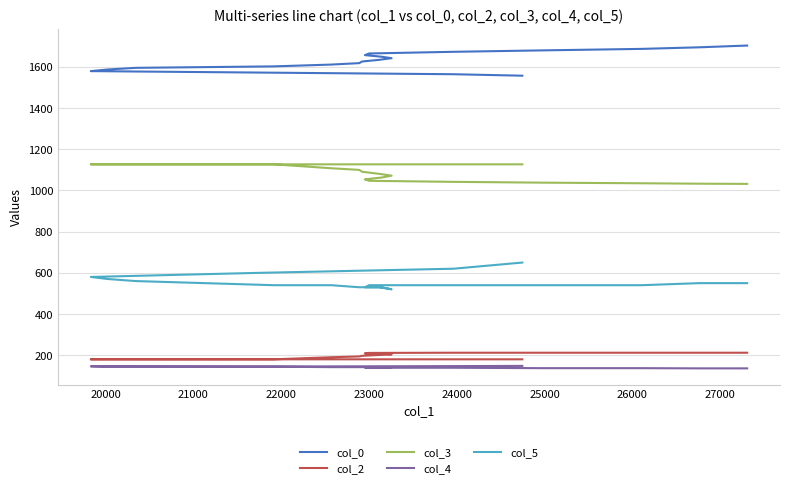

Does the chart display data point markers on the line(s)?

No